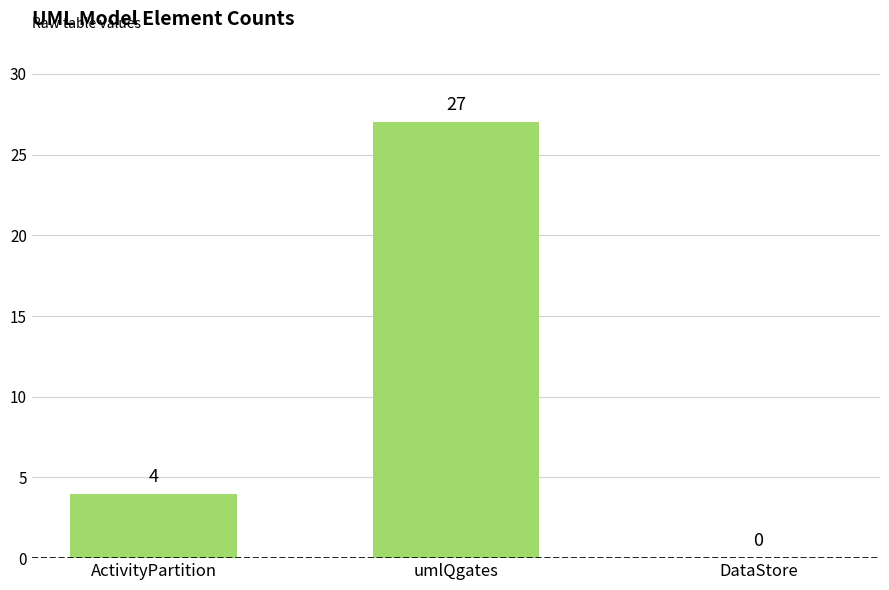

Reading left to right, extract all data points from this chart.

ActivityPartition=4	umlQgates=27	DataStore=0